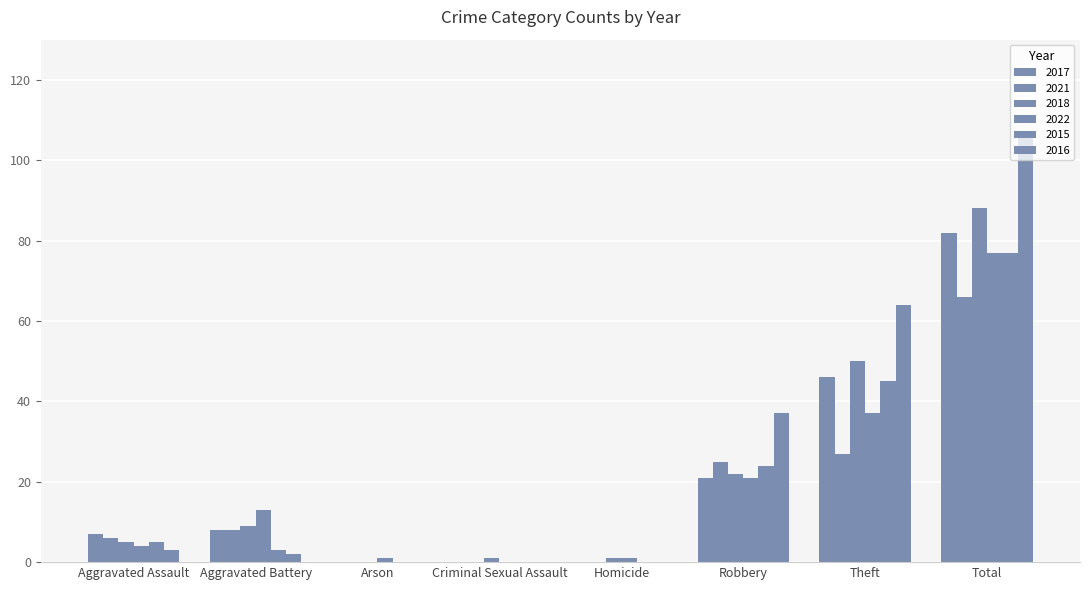

How many groups of bars are there?

8